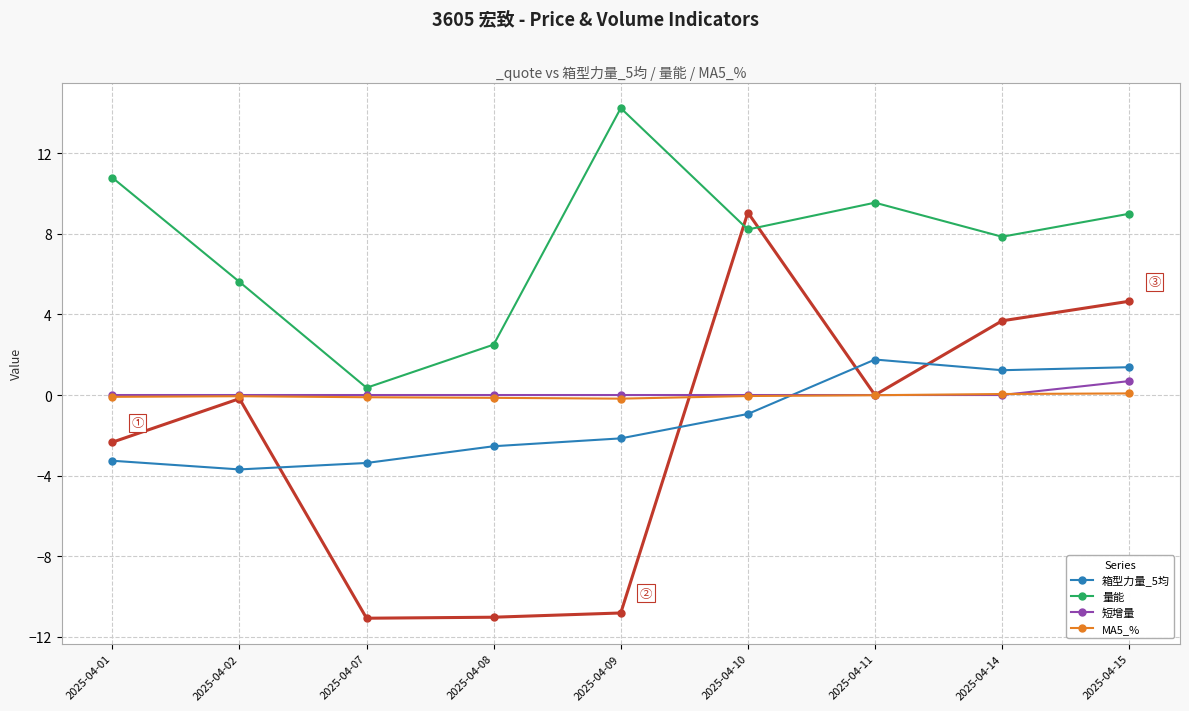

What are all the series names shown in the legend?

箱型力量_5均, 量能, 短增量, MA5_%